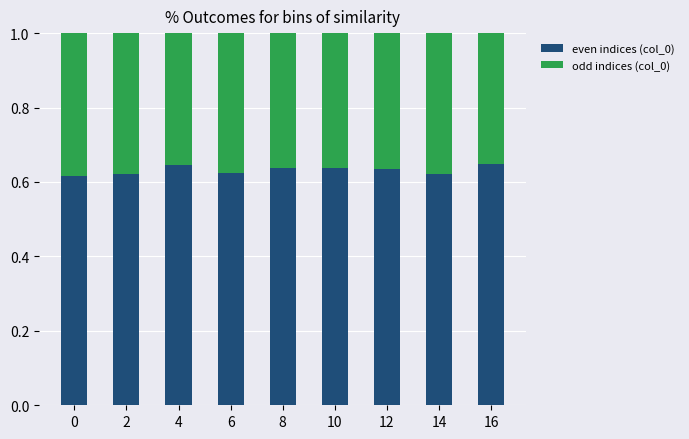

How many even indices (col_0) values are between 0 and 1?

9